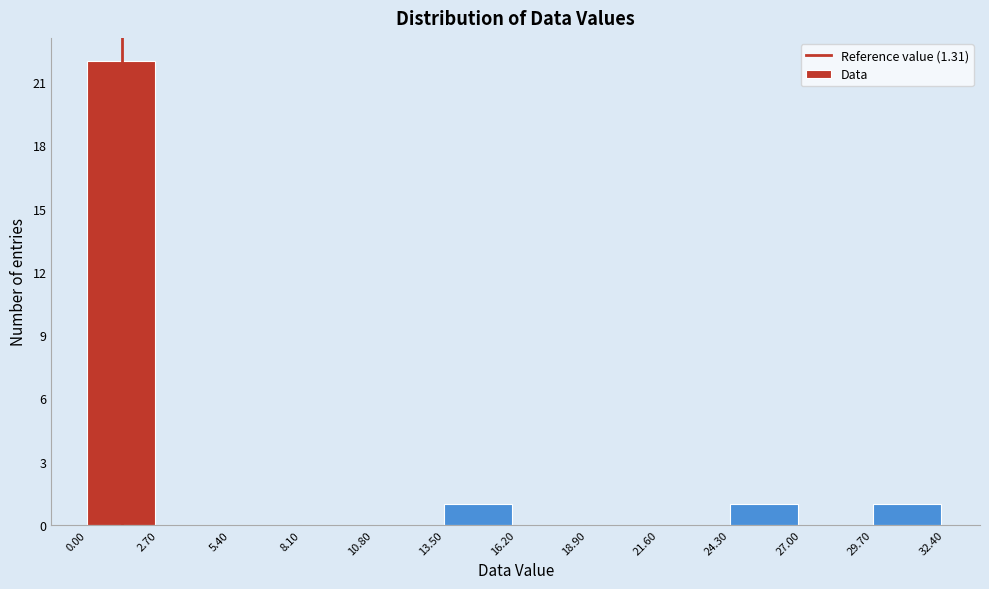

Reading left to right, list every bar in this chart as the range it spans on the x-axis followed by its height. The values are not printed on the chart, so give them approximately, as read against the axis.

0.00 to 2.70: 22
2.70 to 5.40: 0
5.40 to 8.10: 0
8.10 to 10.80: 0
10.80 to 13.50: 0
13.50 to 16.20: 1
16.20 to 18.90: 0
18.90 to 21.60: 0
21.60 to 24.30: 0
24.30 to 27.00: 1
27.00 to 29.70: 0
29.70 to 32.40: 1